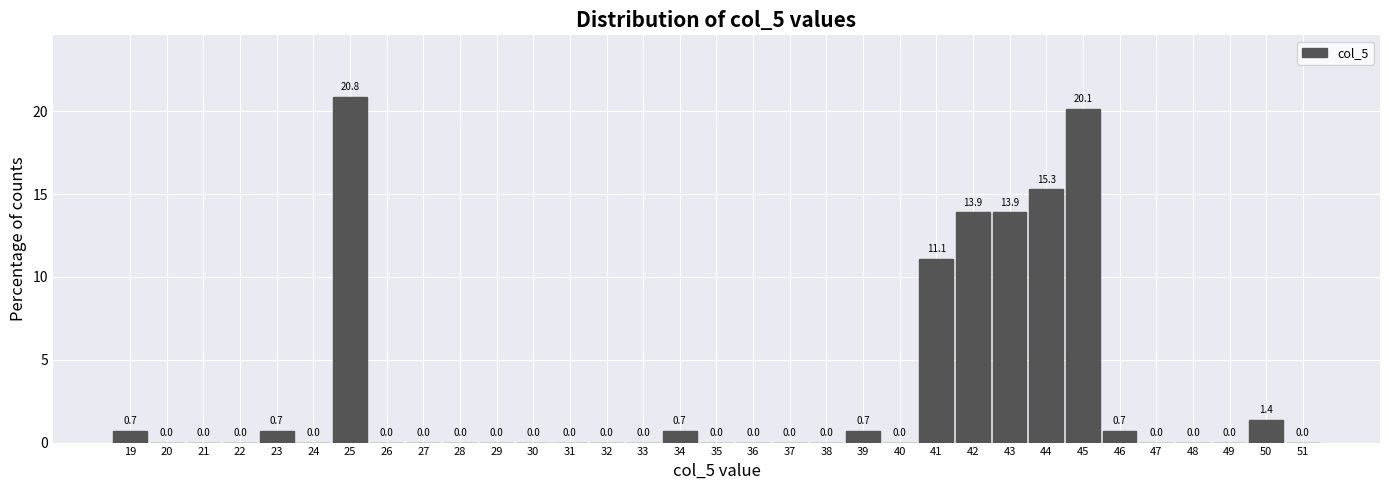

Reading right to left, extract all data points from this chart.

51=0.0	50=1.4	49=0.0	48=0.0	47=0.0	46=0.7	45=20.1	44=15.3	43=13.9	42=13.9	41=11.1	40=0.0	39=0.7	38=0.0	37=0.0	36=0.0	35=0.0	34=0.7	33=0.0	32=0.0	31=0.0	30=0.0	29=0.0	28=0.0	27=0.0	26=0.0	25=20.8	24=0.0	23=0.7	22=0.0	21=0.0	20=0.0	19=0.7